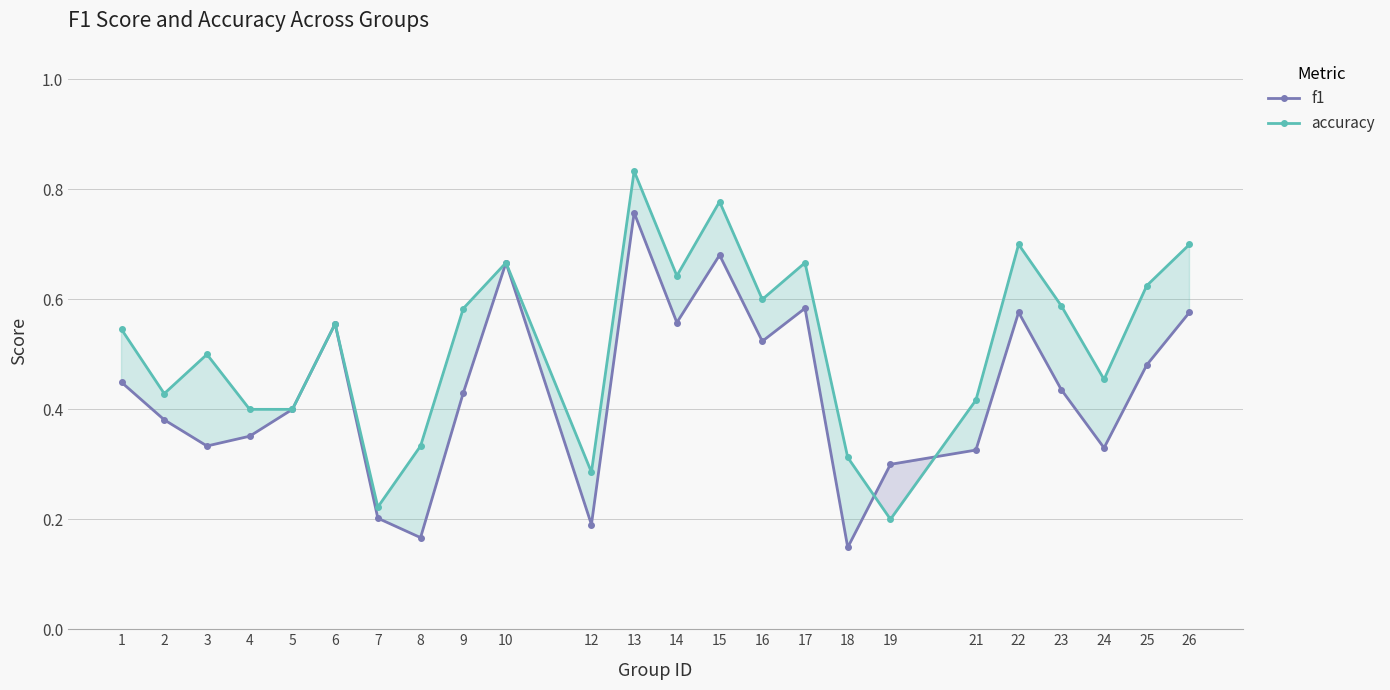

What are all the series names shown in the legend?

f1, accuracy